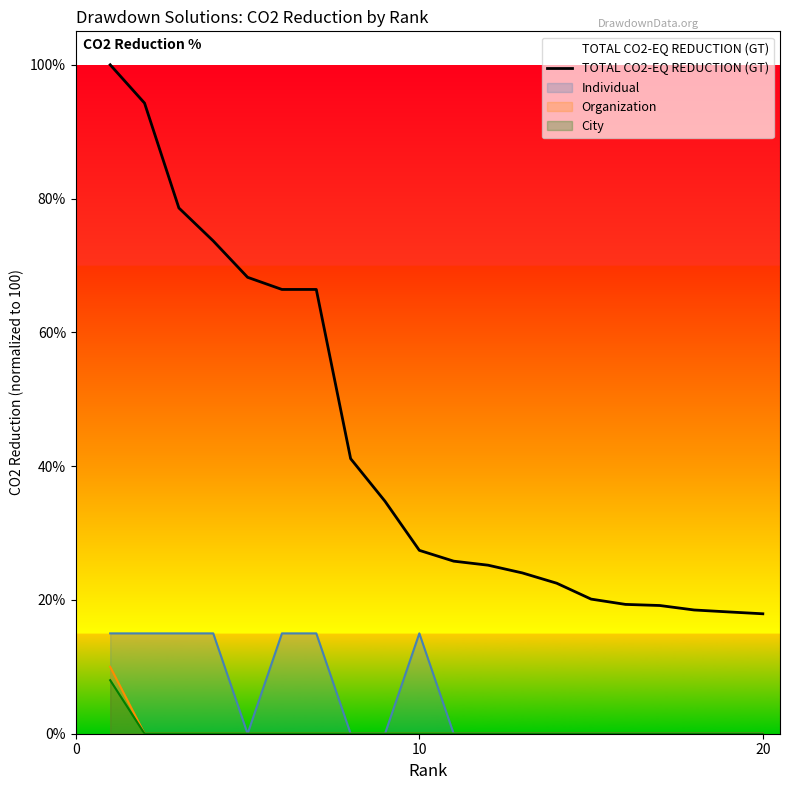

Which series has the largest total across all categories?

TOTAL CO2-EQ REDUCTION (GT)